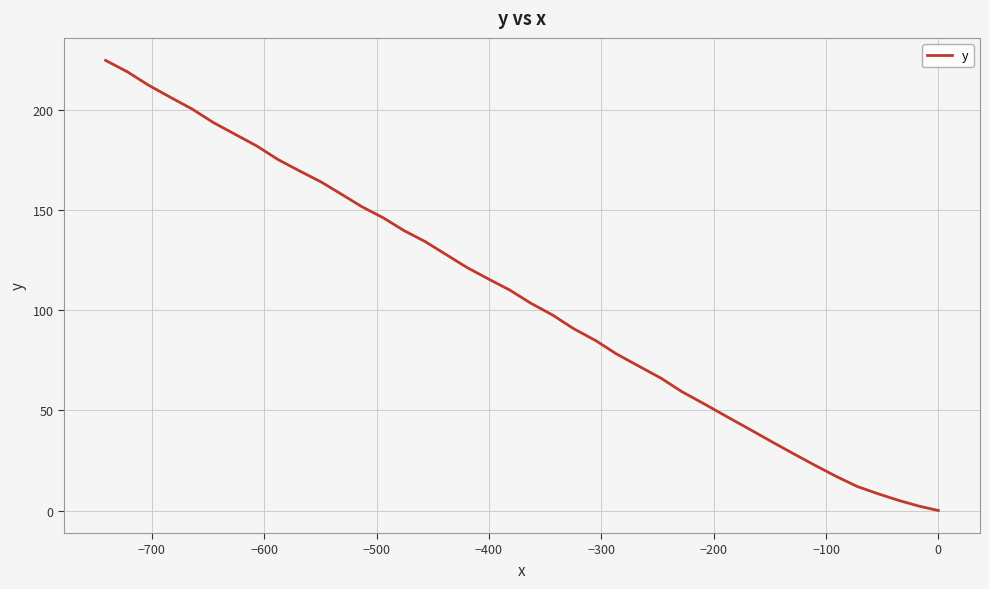

How many categories are shown in the chart?

40